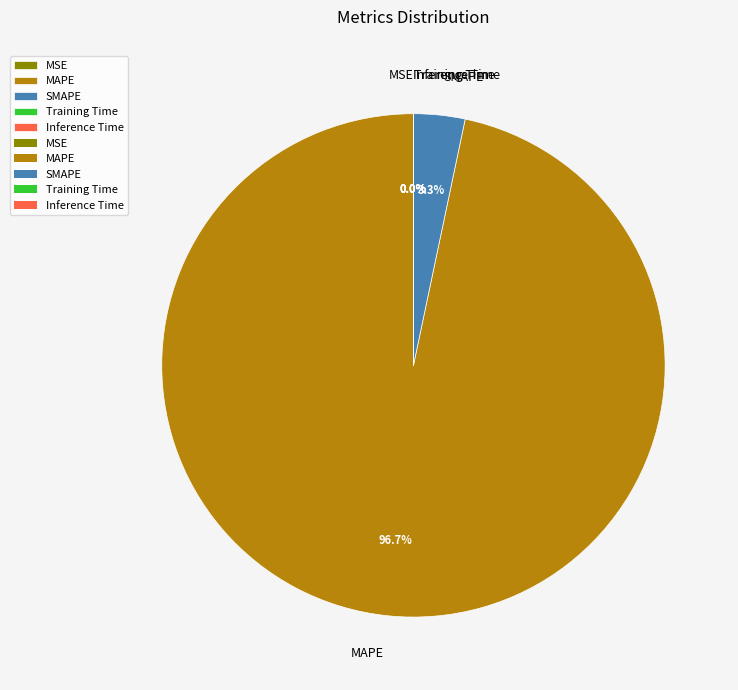

What is the majority slice?

MAPE